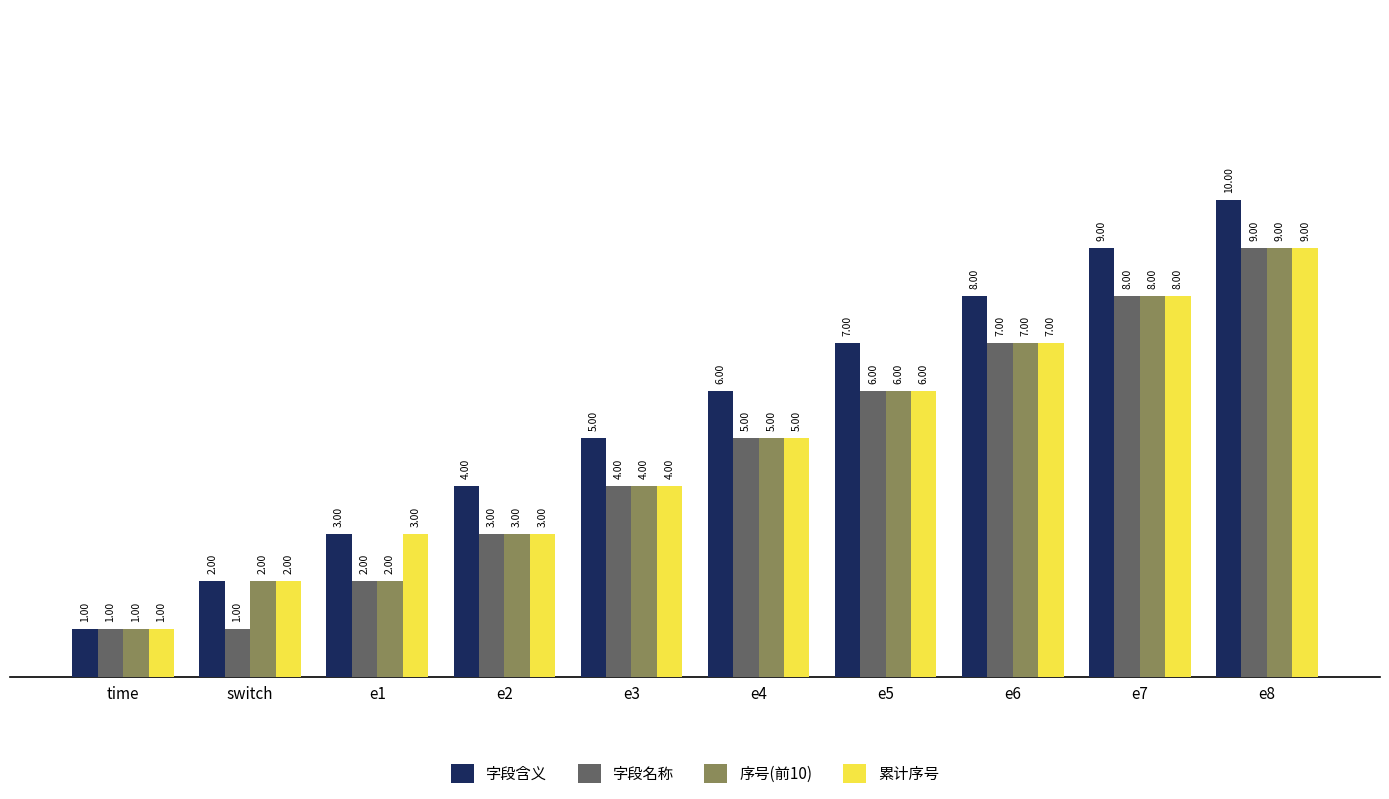

Count the number of data series in this chart.

4